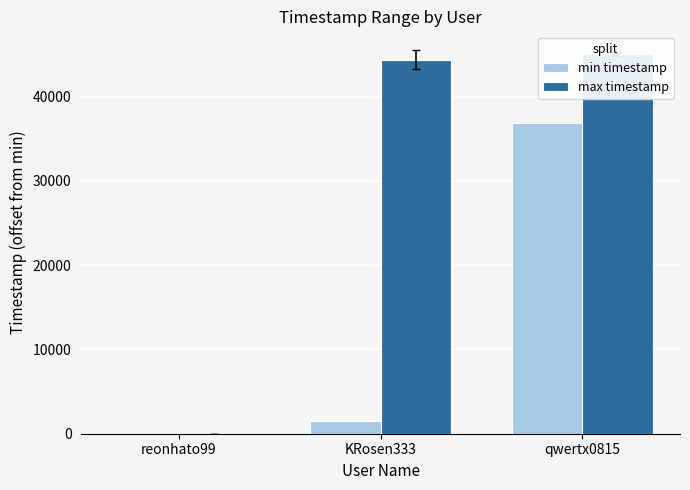

Count the number of categories in the chart.

3